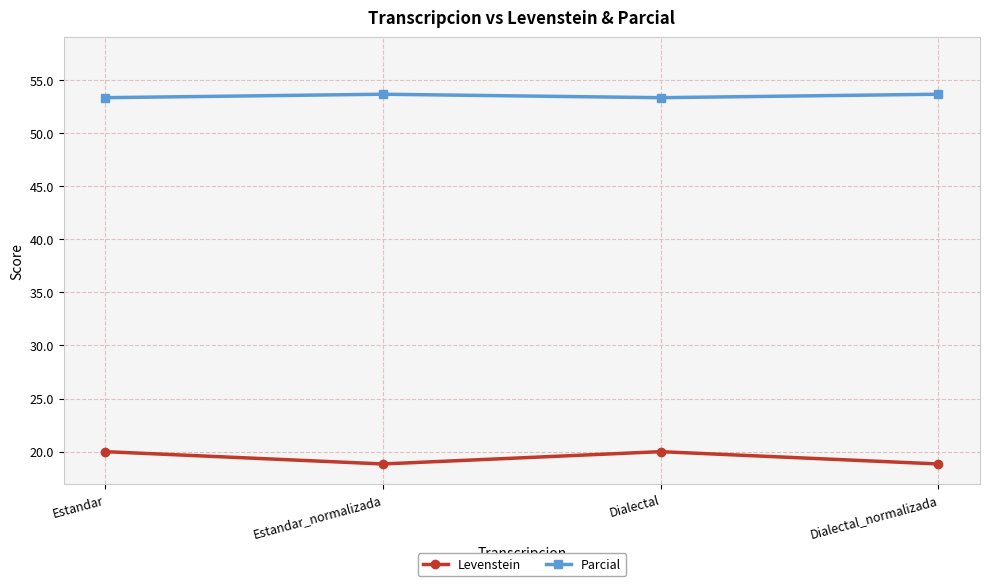

What is the label of the 1st point from the left?

Estandar